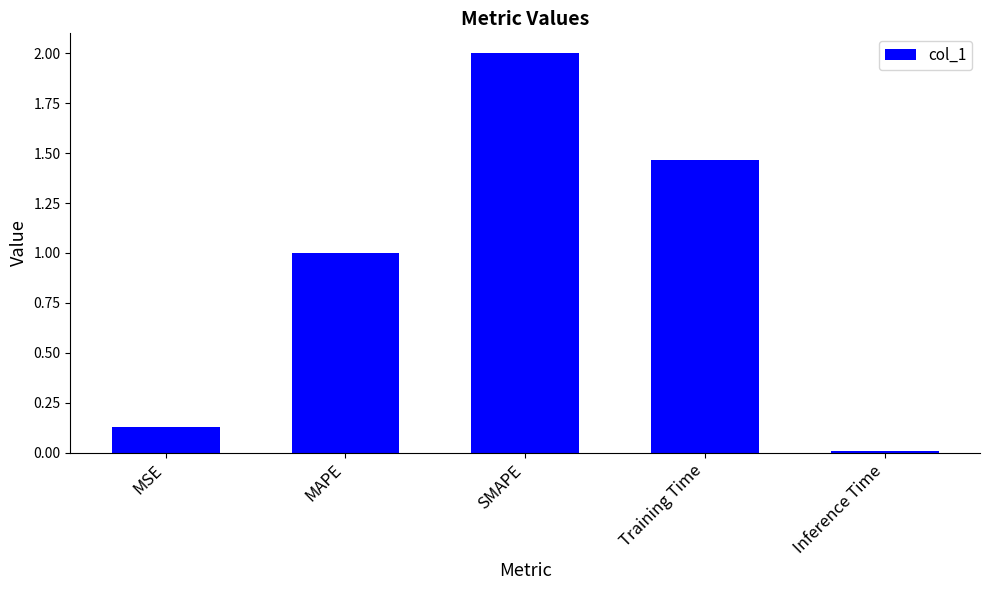

True or false: the data shows 0.0 at MSE.

False